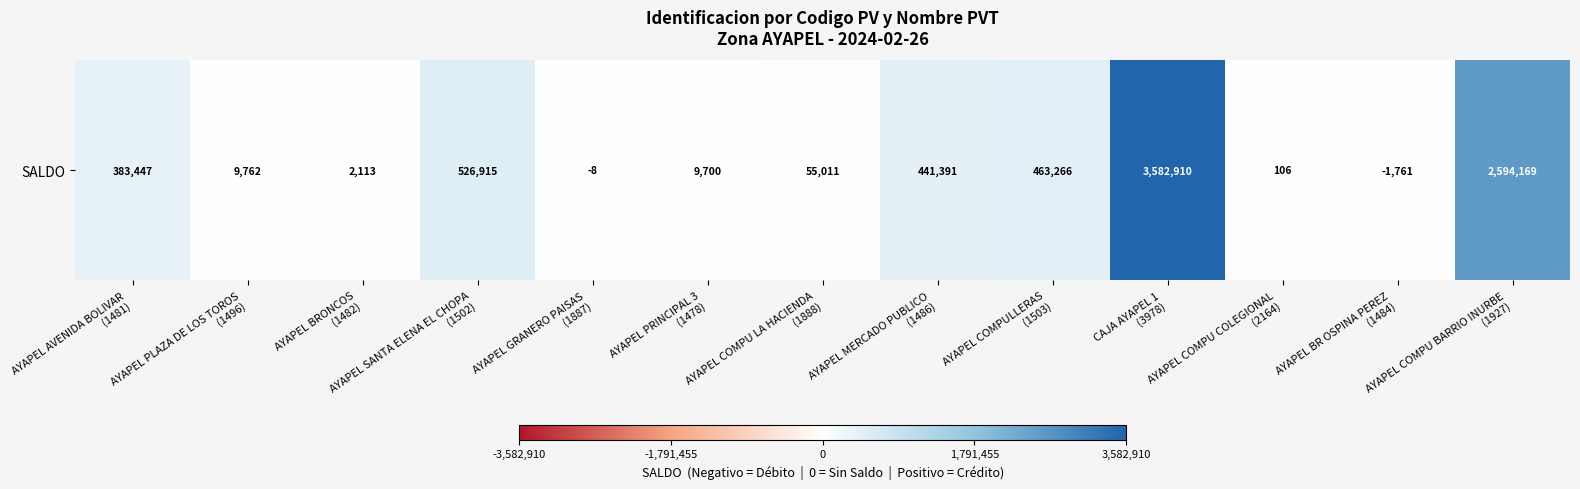

Reading right to left, list all the values displayed in this chart.

2594169	-1761	106	3582910	463266	441391	55011	9700	-8	526915	2113	9762	383447